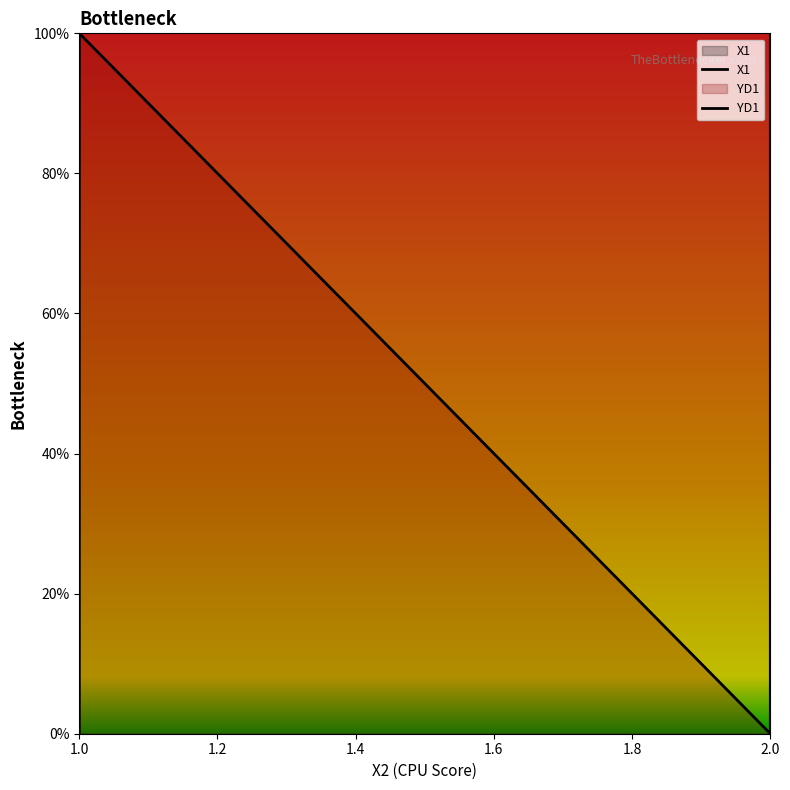

What is the label of the 4th point from the right?

1